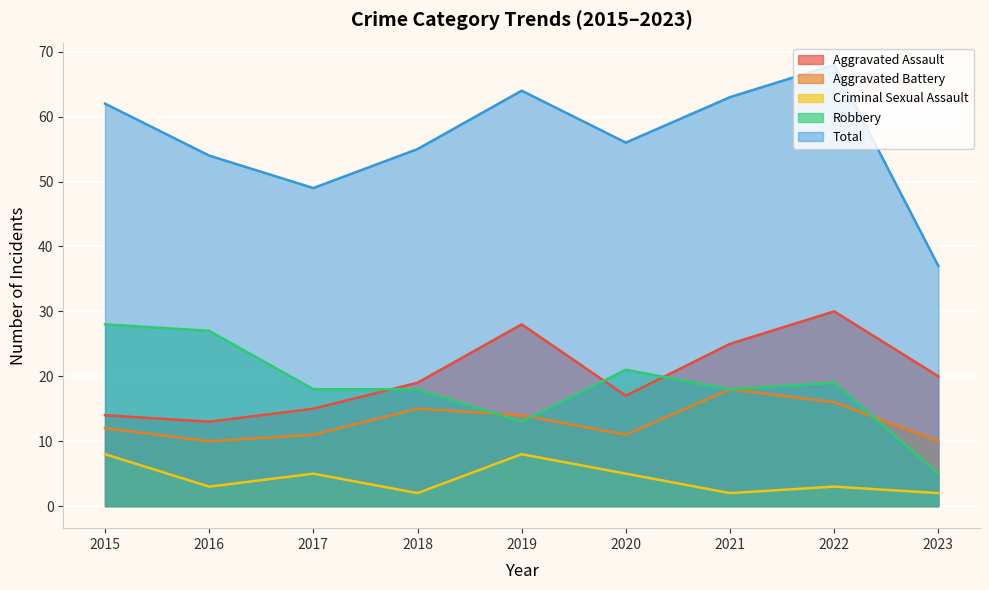

The Aggravated Assault series shows 18 at 2019. True or false?

False